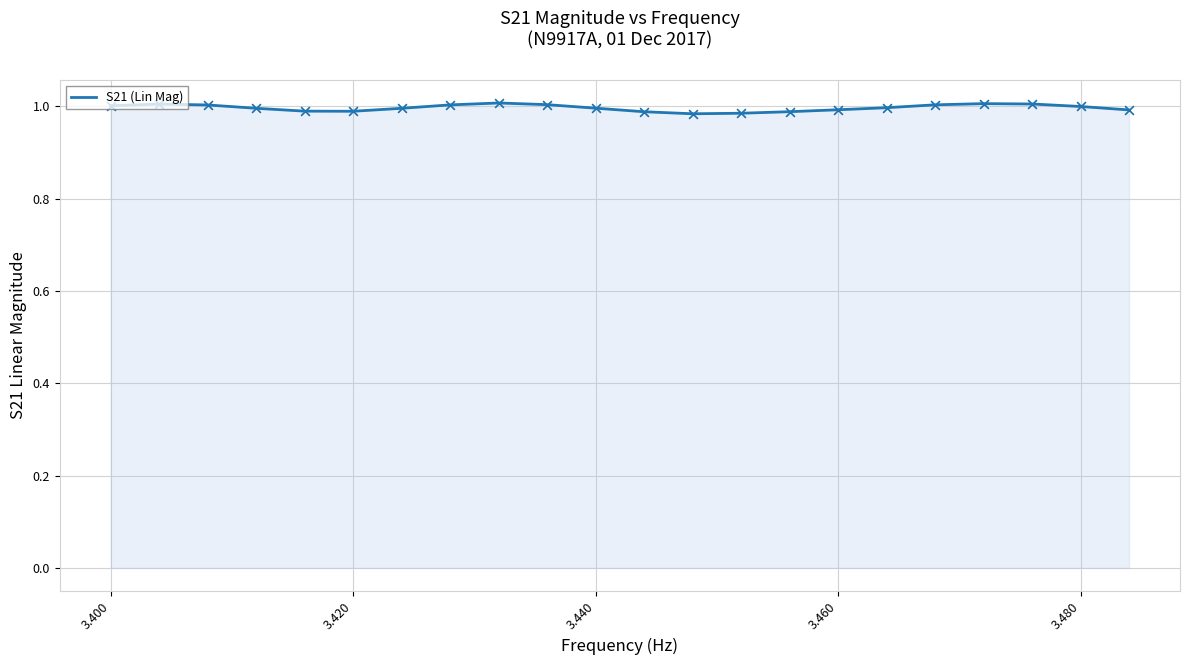

How many lines are shown in the chart?

1